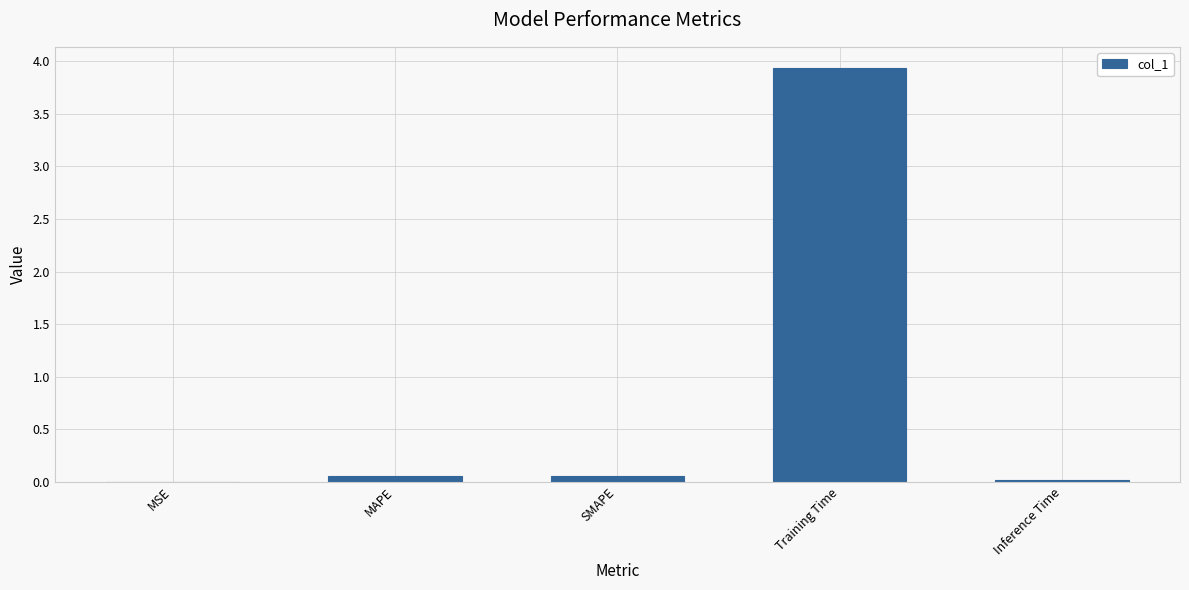

Count the number of categories in the chart.

5